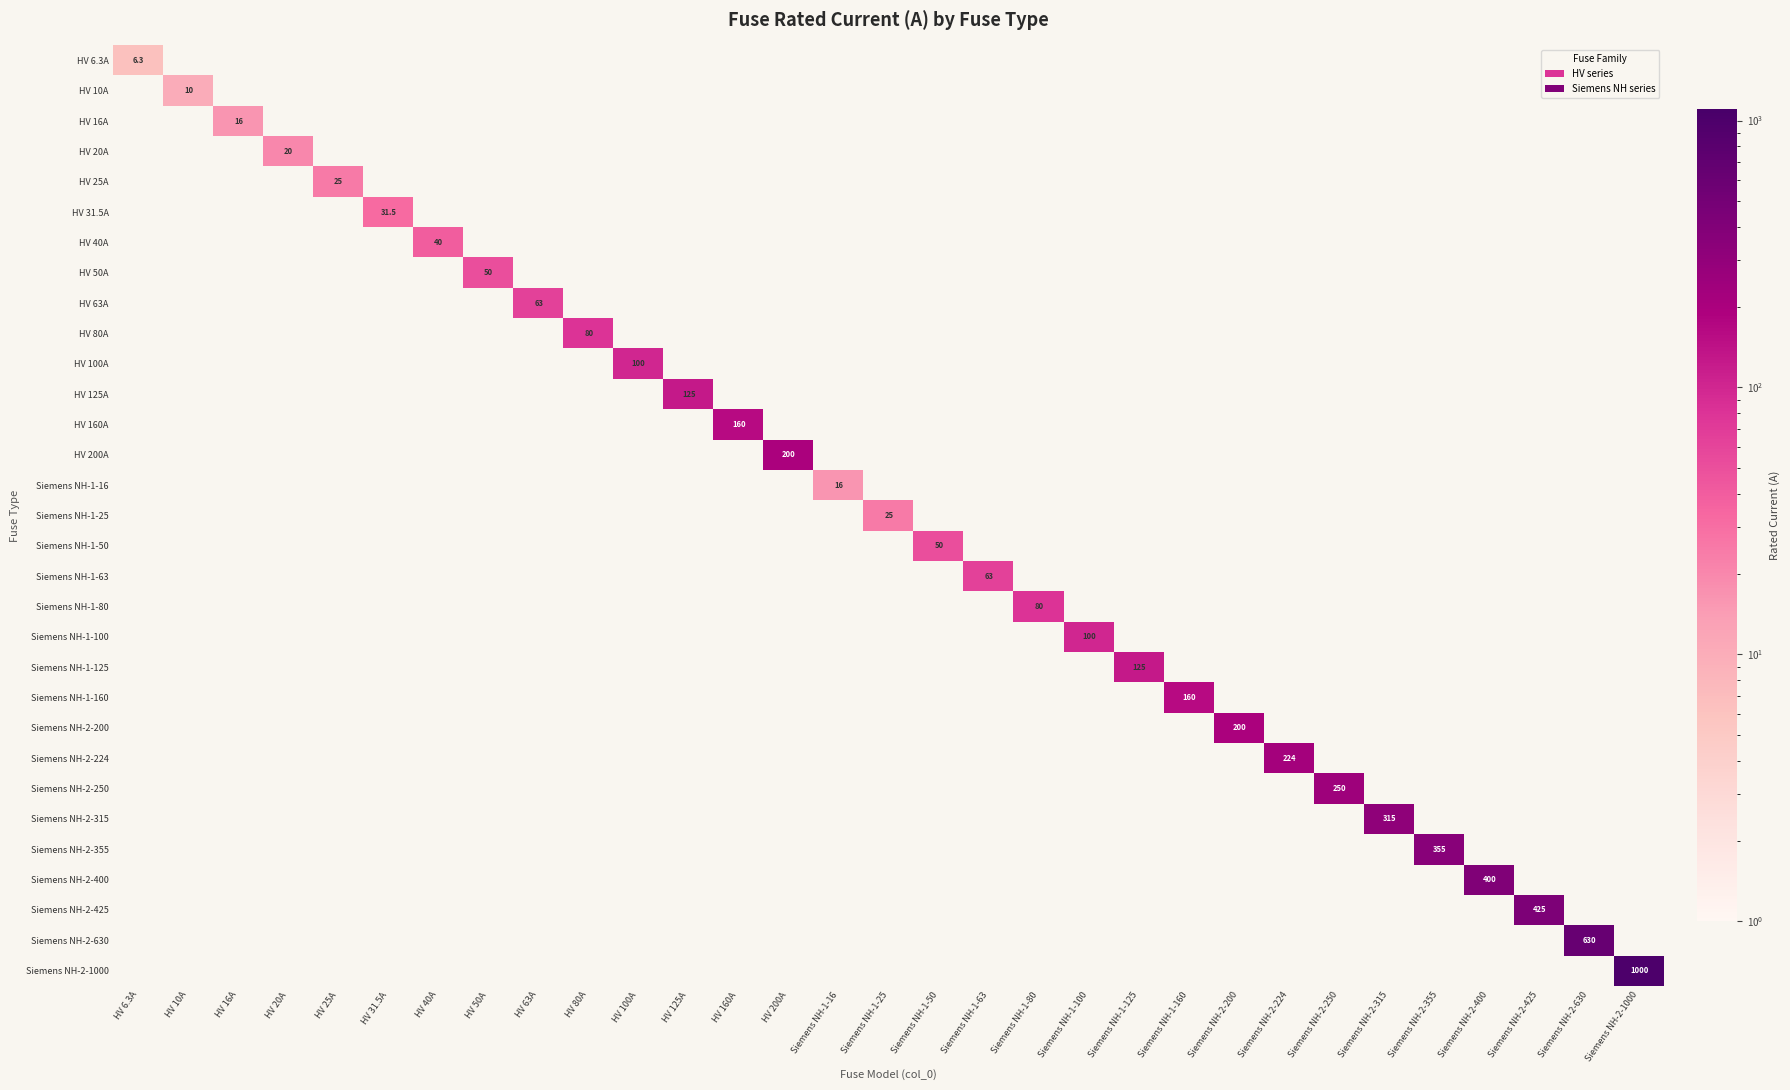

Is it true that HV 31.5A equals 10.4 at HV 6.3A?

False